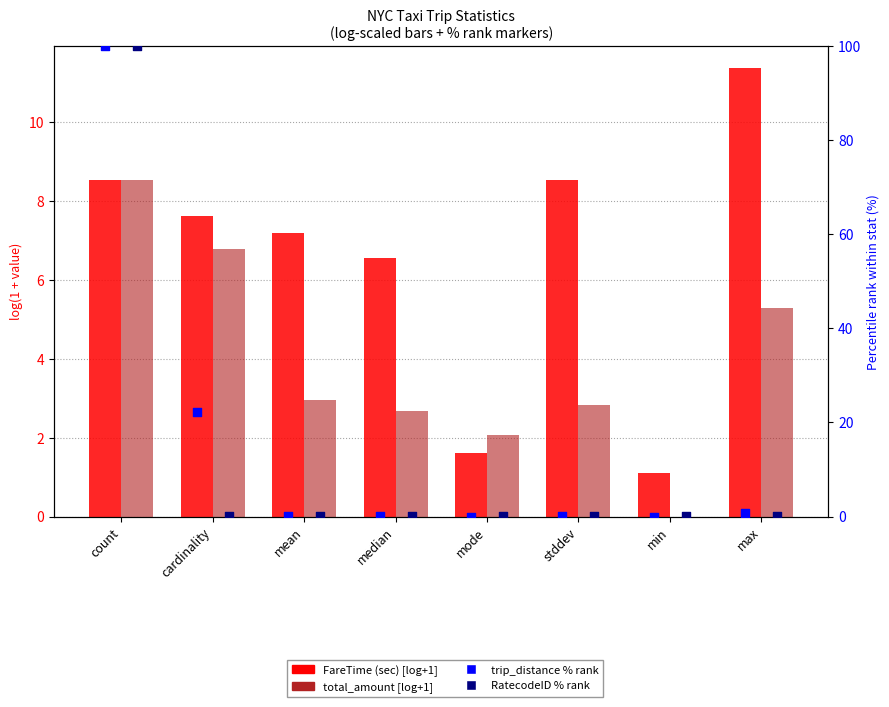

Which series contains the lowest Y value?

total_amount [log+1]